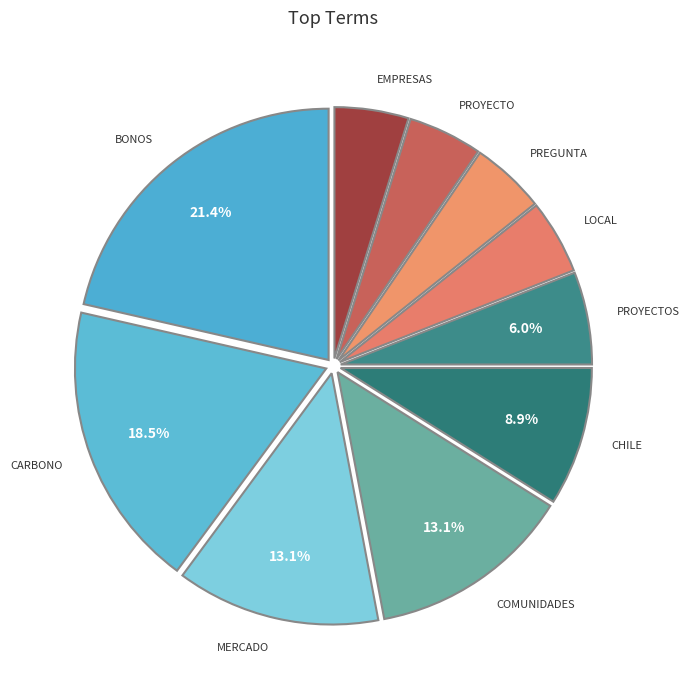

To the nearest percent, what is the difference between the largest and smallest slice percentages?

17%